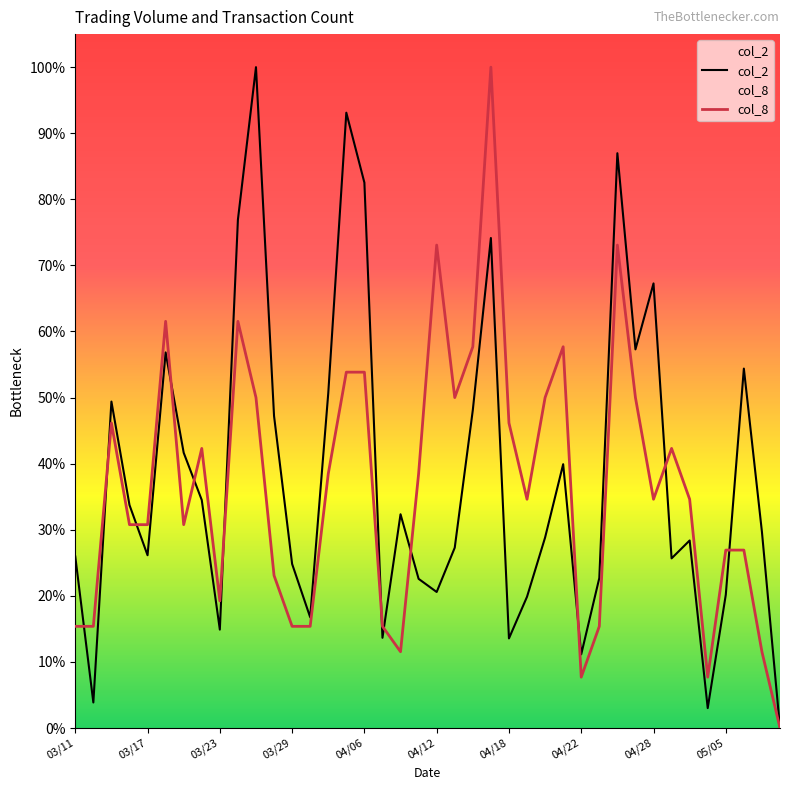

True or false: col_2 has more than 1 points higher than both neighbors.

True